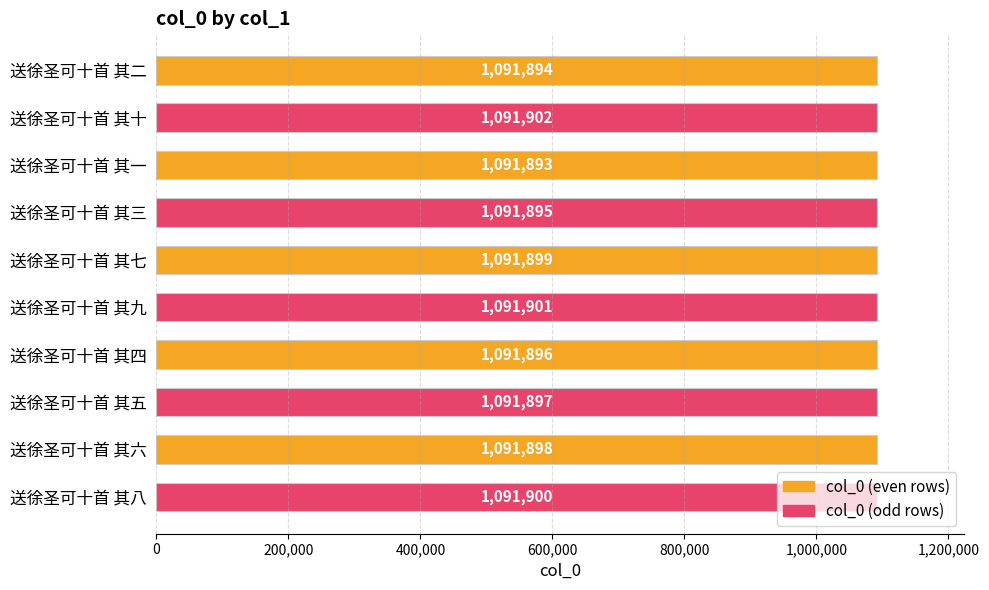

What is the difference between the maximum and minimum values?

9